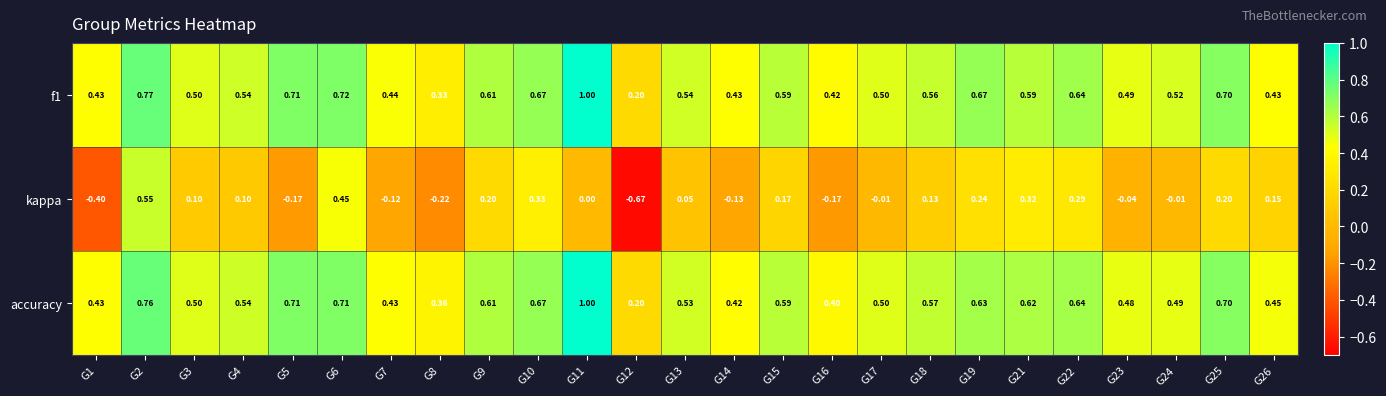

Which series changed the most between G14 and G25?

kappa